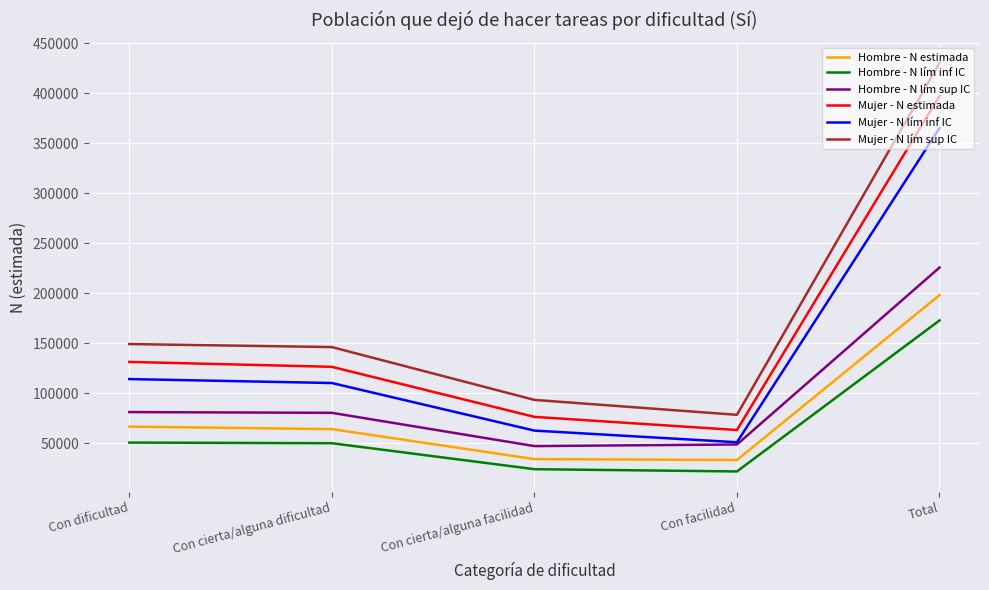

Between Con cierta/alguna facilidad and Total, which series saw the biggest shift?

Mujer - N lím sup IC